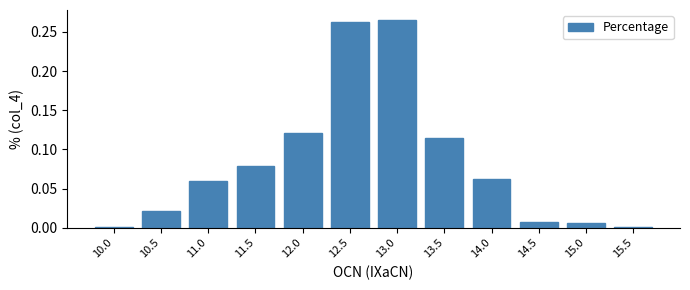

True or false: the data shows 0.0 at 10.5.

True